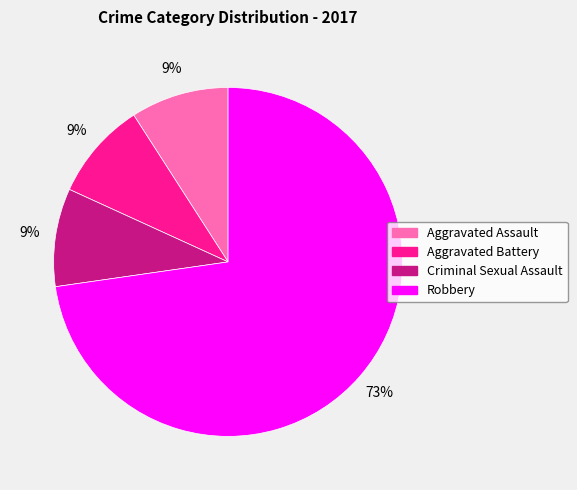

Count the number of slices in the pie.

4